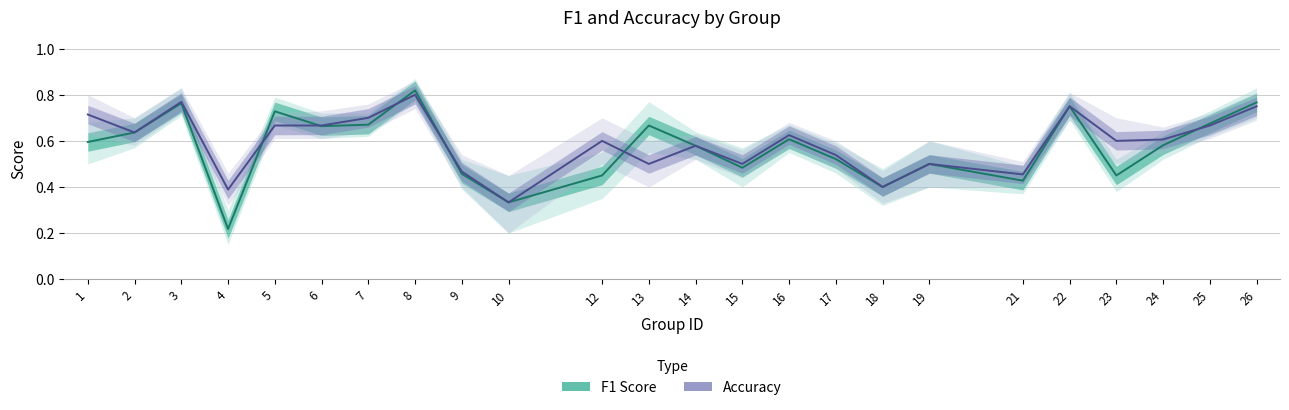

Where is the first local maximum for accuracy?

3